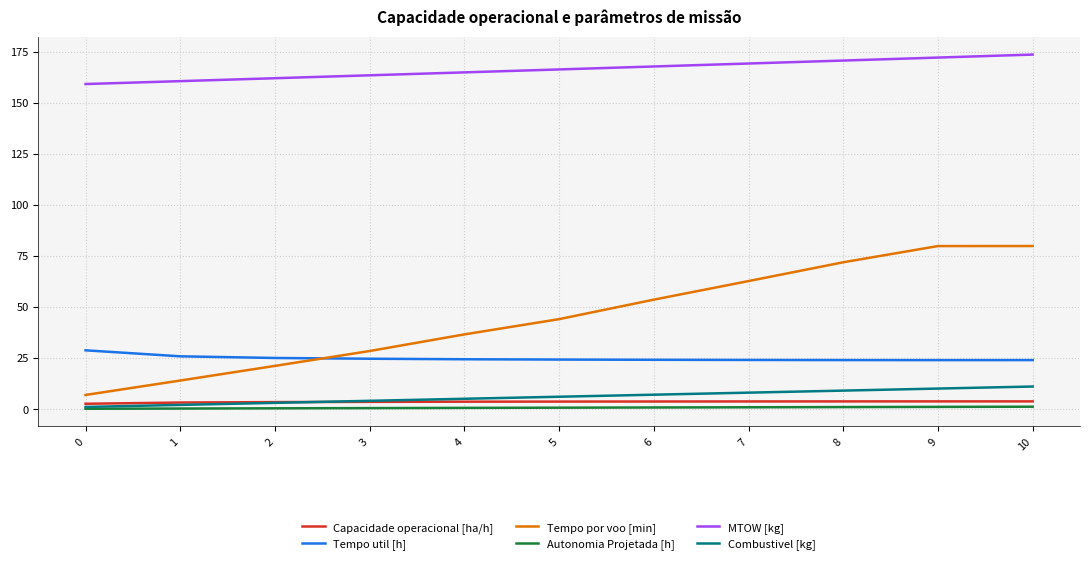

What is the smallest value displayed?

0.1